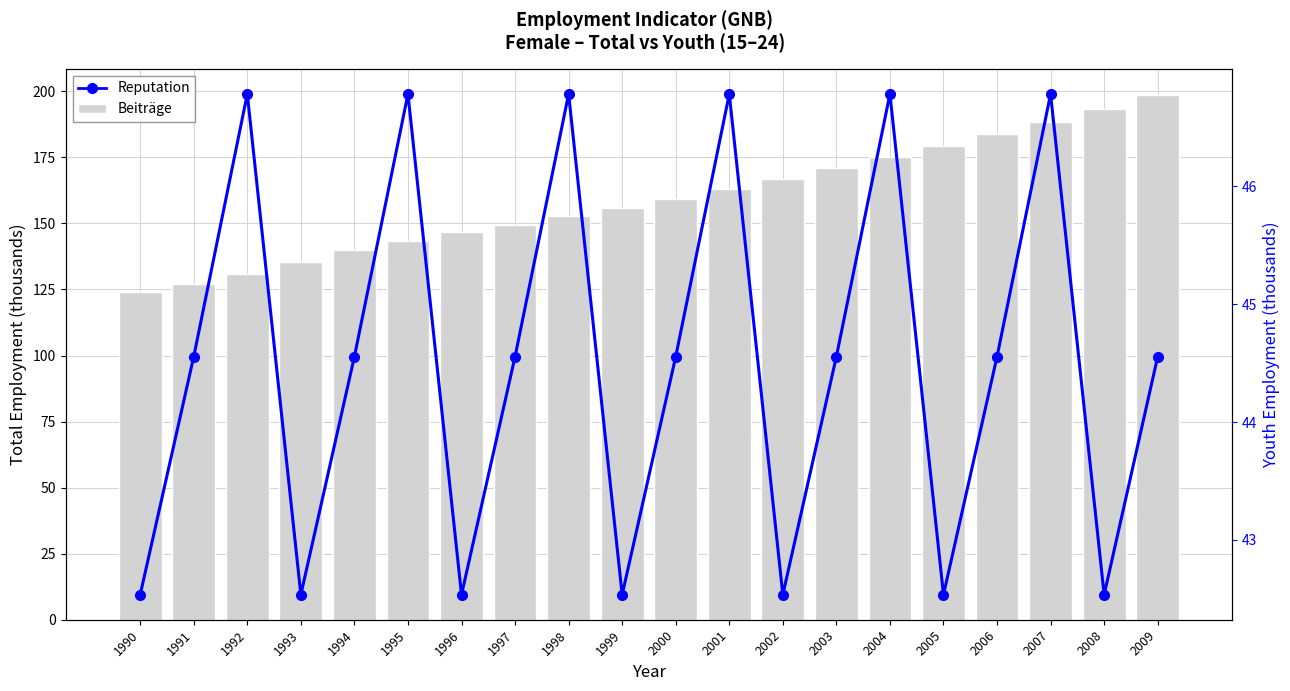

What is the sum of all Beiträge values?

3183.7